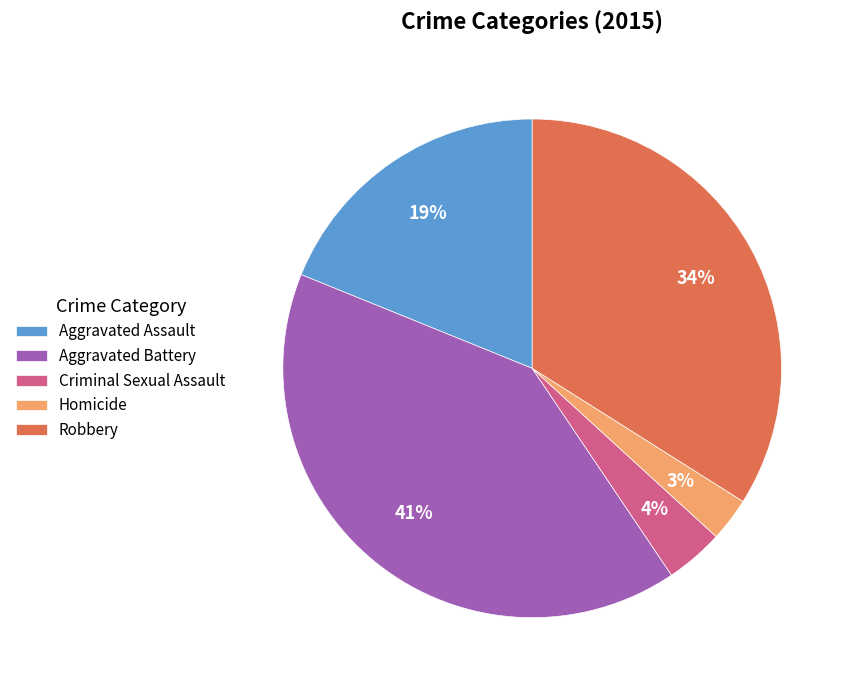

Rank the categories by value from highest to lowest.

Aggravated Battery, Robbery, Aggravated Assault, Criminal Sexual Assault, Homicide